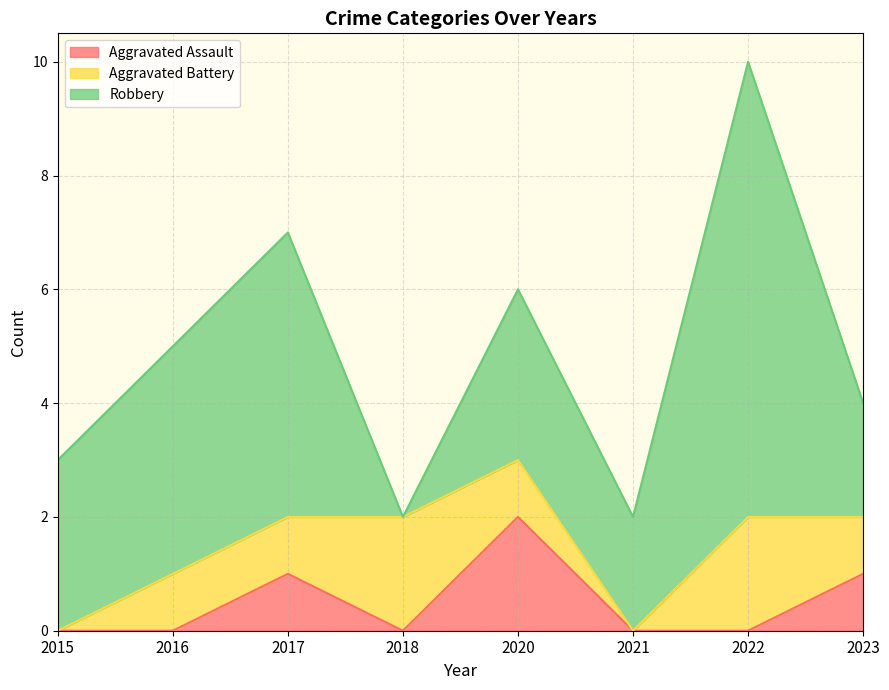

What is the value of the Aggravated Battery point at the 4th from the left?

2